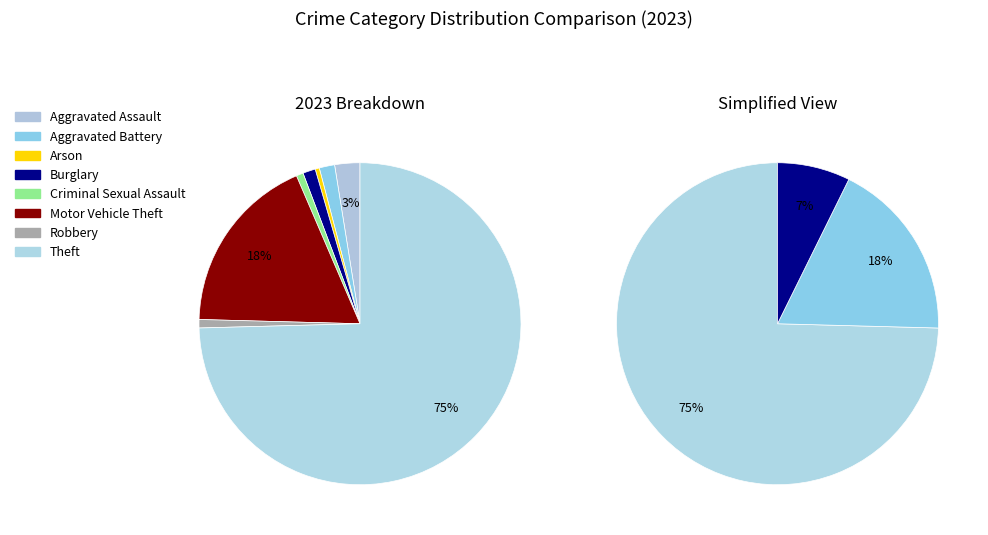

Rank the categories by value from highest to lowest.

Theft, Motor Vehicle Theft, Aggravated Assault, Aggravated Battery, Burglary, Robbery, Criminal Sexual Assault, Arson